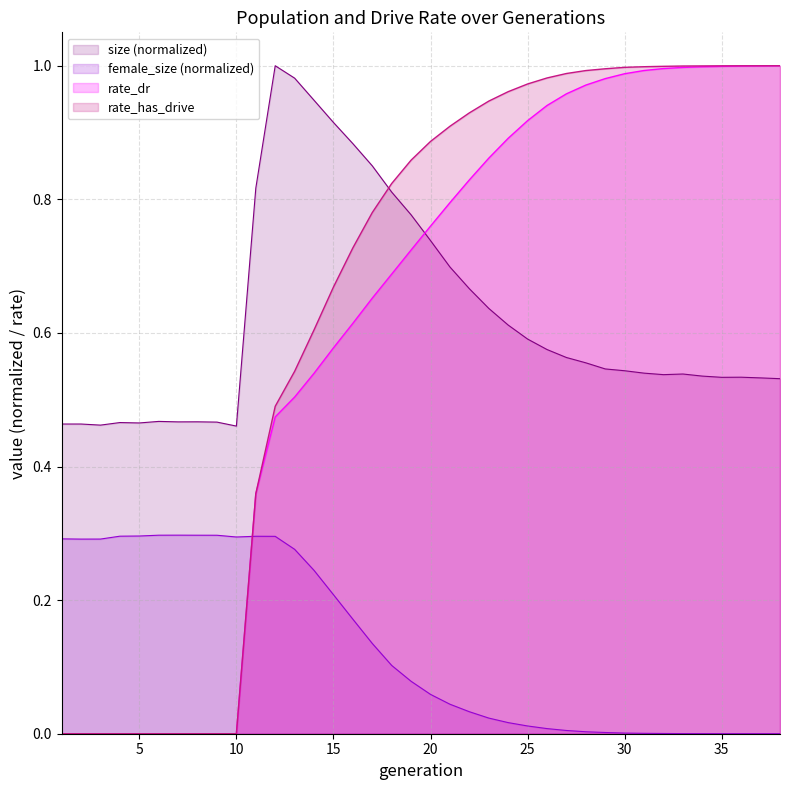

Which series has the widest spread of values?

rate_has_drive